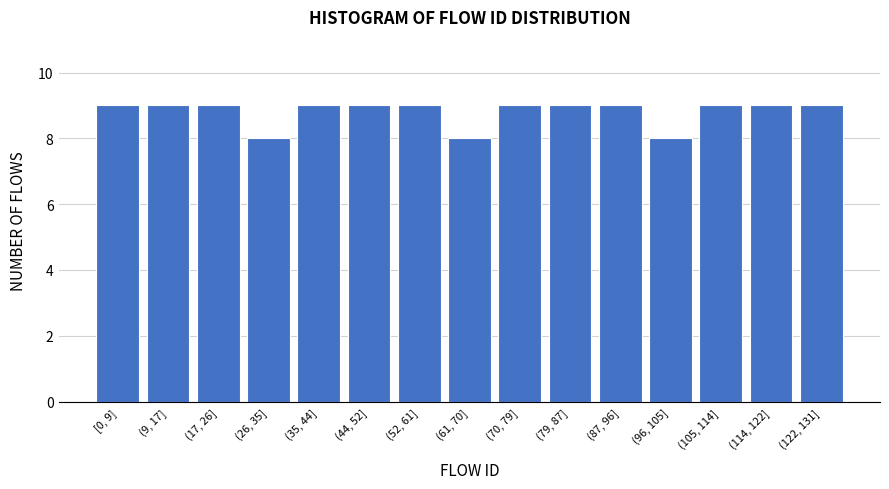

Reading left to right, transcribe all the data shown in this chart.

[0, 9]=9	(9, 17]=9	(17, 26]=9	(26, 35]=8	(35, 44]=9	(44, 52]=9	(52, 61]=9	(61, 70]=8	(70, 79]=9	(79, 87]=9	(87, 96]=9	(96, 105]=8	(105, 114]=9	(114, 122]=9	(122, 131]=9